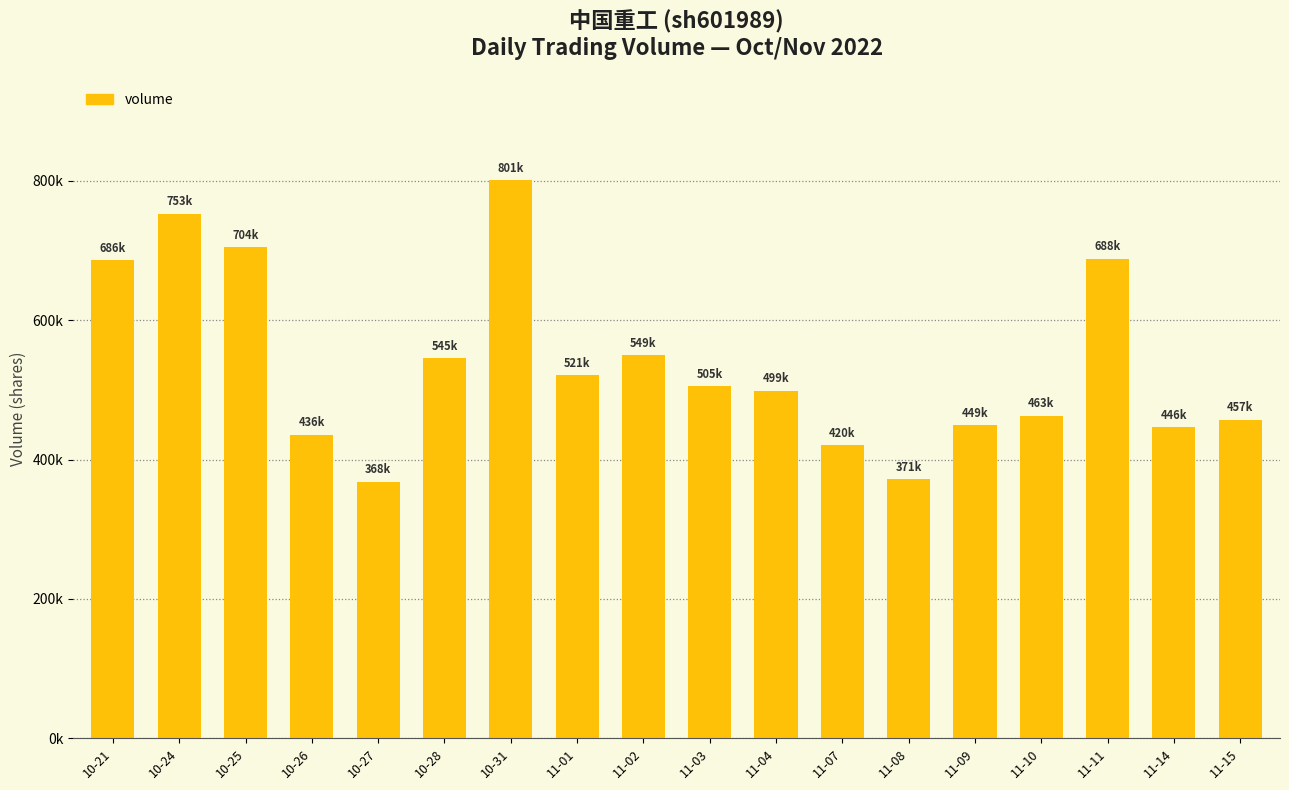

Read the value at 11-10.

462688